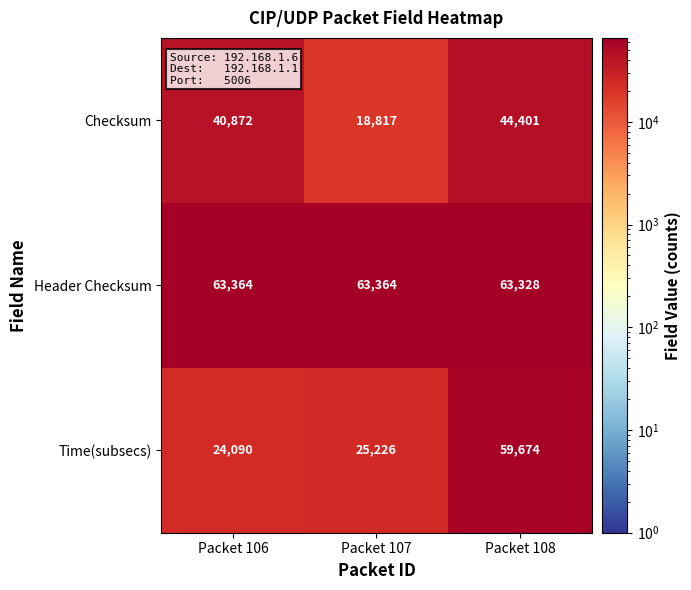

Reading left to right, list all the values displayed in this chart.

Checksum: Packet 106=40872	Packet 107=18817	Packet 108=44401
Header Checksum: Packet 106=63364	Packet 107=63364	Packet 108=63328
Time(subsecs): Packet 106=24090	Packet 107=25226	Packet 108=59674